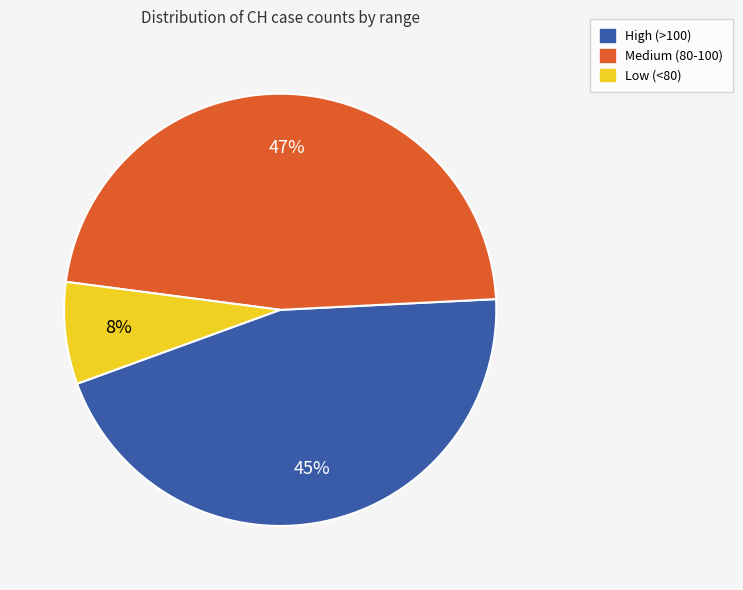

Between Medium (80-100) and Low (<80), which is larger?

Medium (80-100)